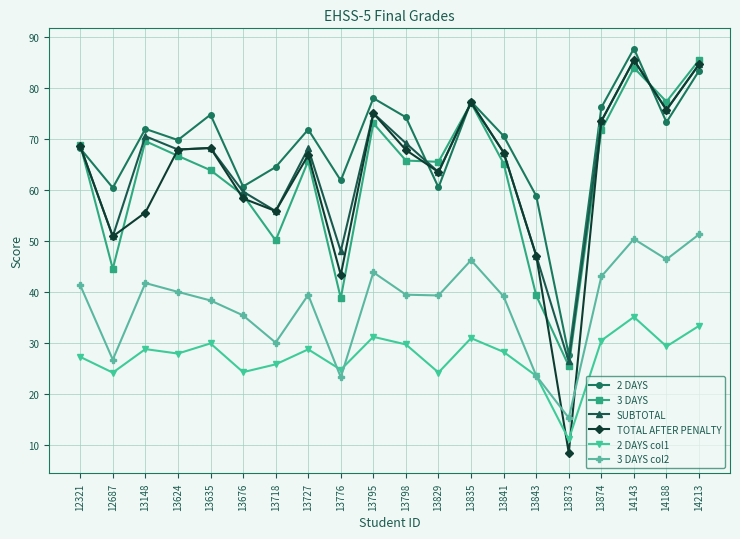

What are all the series names shown in the legend?

2 DAYS, 3 DAYS, SUBTOTAL, TOTAL AFTER PENALTY, 2 DAYS col1, 3 DAYS col2